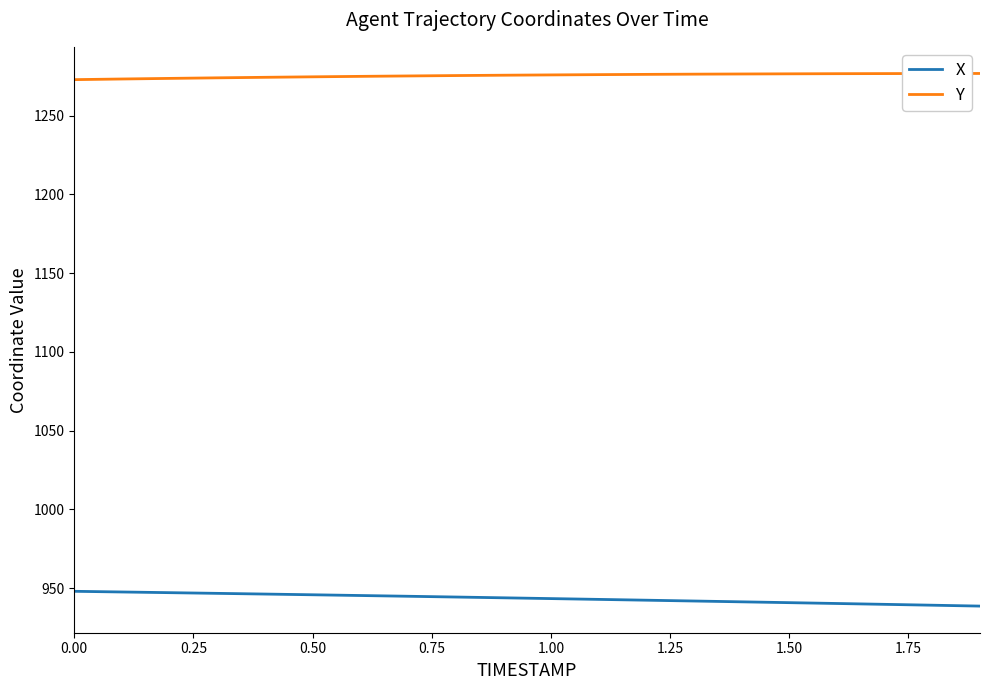

What is the maximum value shown in the chart?

1276.7